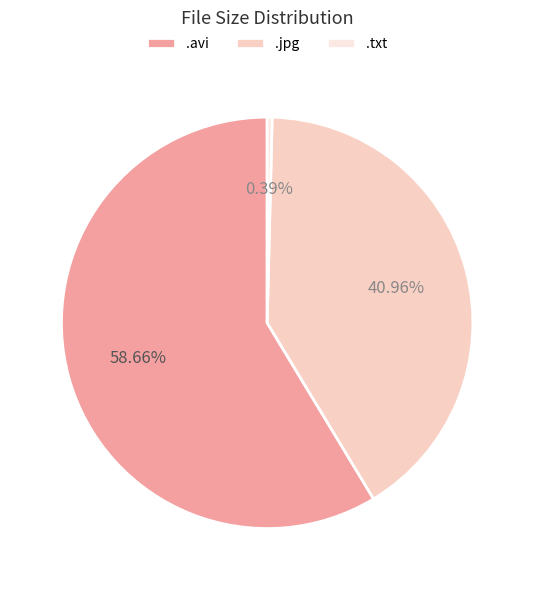

How many slices are in this pie chart?

3